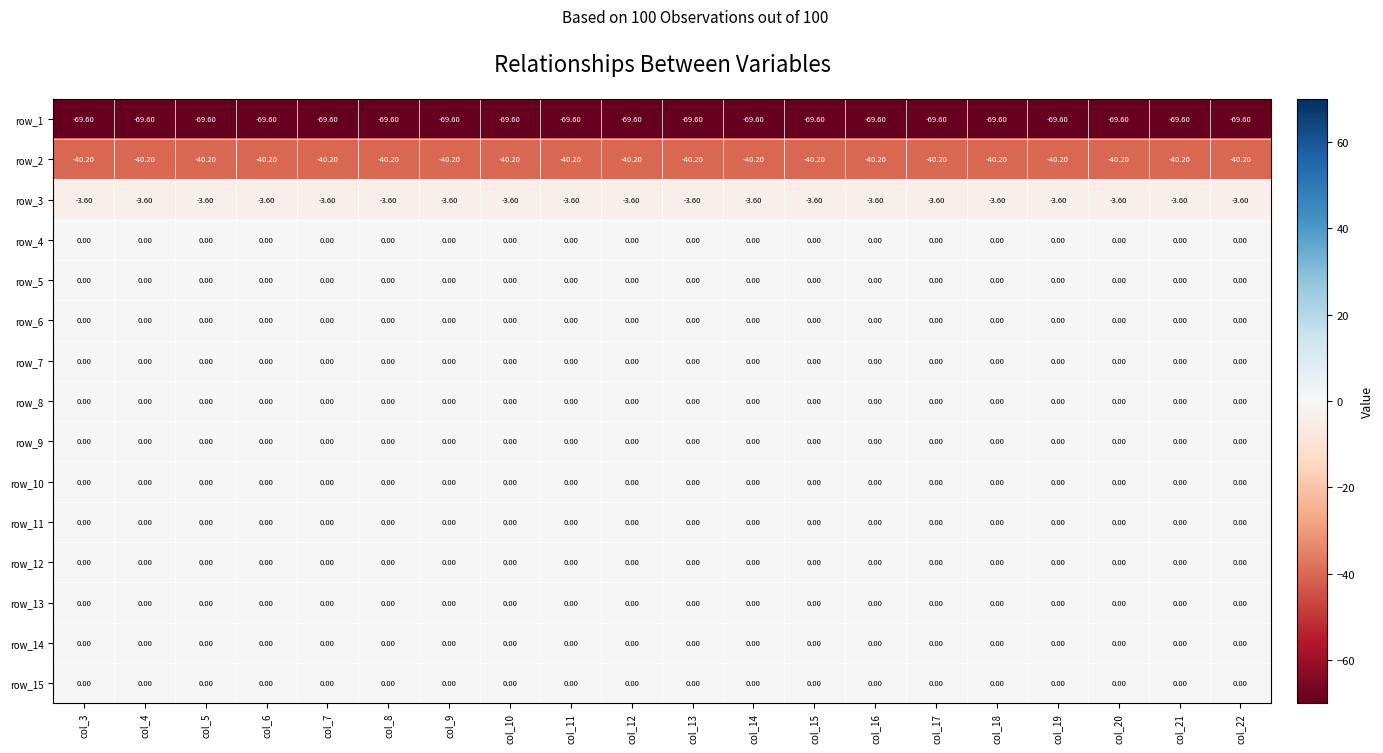

Is the value of row_2 at col_21 greater than the value of row_14 at col_7?

No